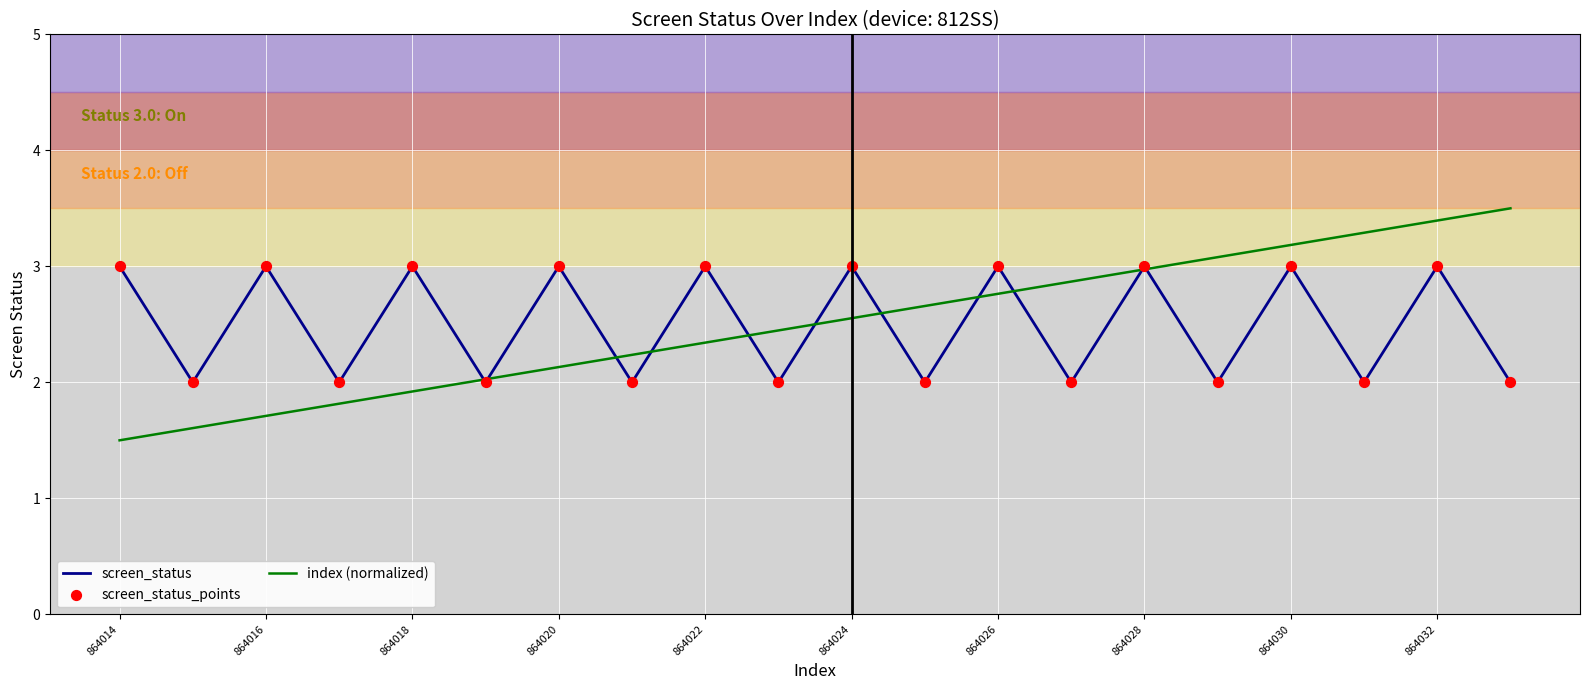

Which series has the widest spread of values?

index (normalized)